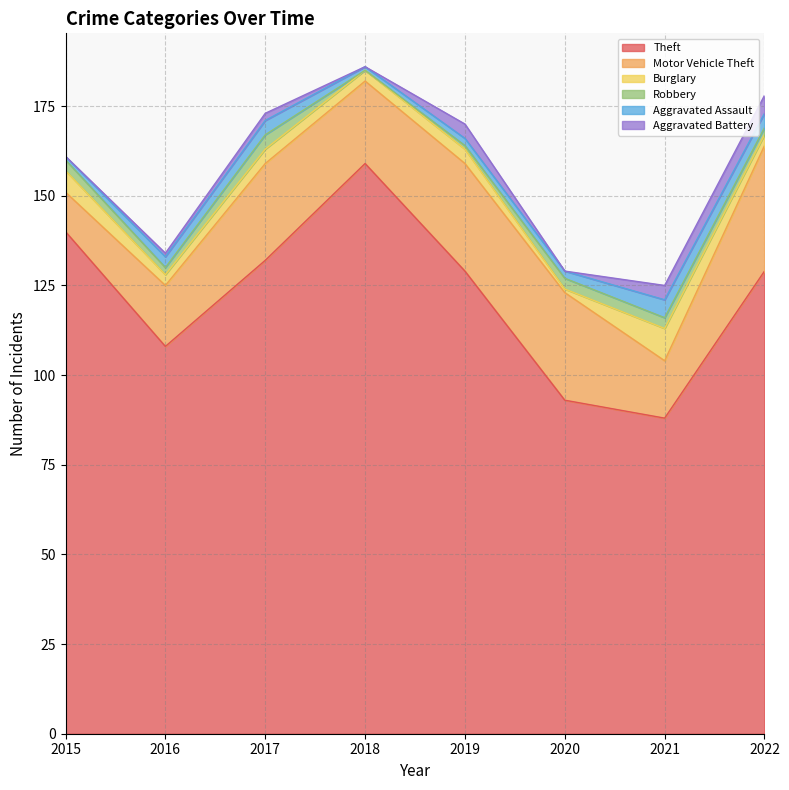

How many interior local valleys does the Motor Vehicle Theft series have?

2